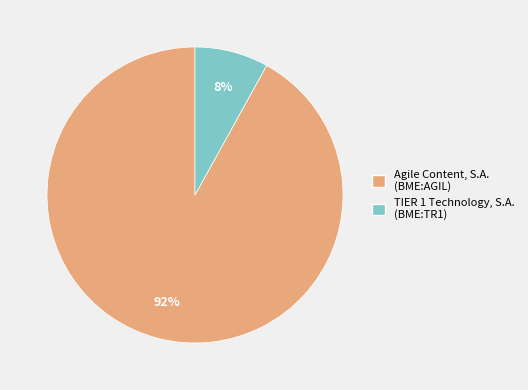

How many segments does this pie chart have?

2